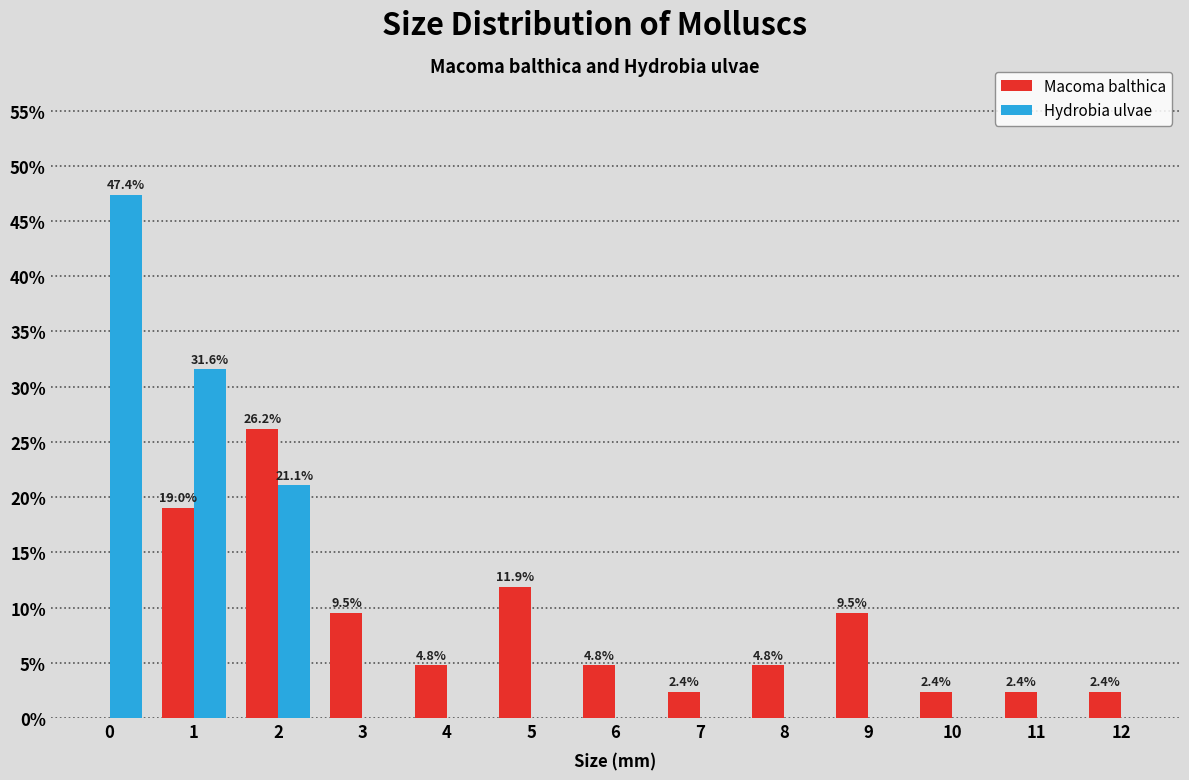

Reading left to right, list all the values displayed in this chart.

Macoma balthica: 0=0.0	1=19.0	2=26.2	3=9.5	4=4.8	5=11.9	6=4.8	7=2.4	8=4.8	9=9.5	10=2.4	11=2.4	12=2.4
Hydrobia ulvae: 0=47.4	1=31.6	2=21.1	3=0.0	4=0.0	5=0.0	6=0.0	7=0.0	8=0.0	9=0.0	10=0.0	11=0.0	12=0.0